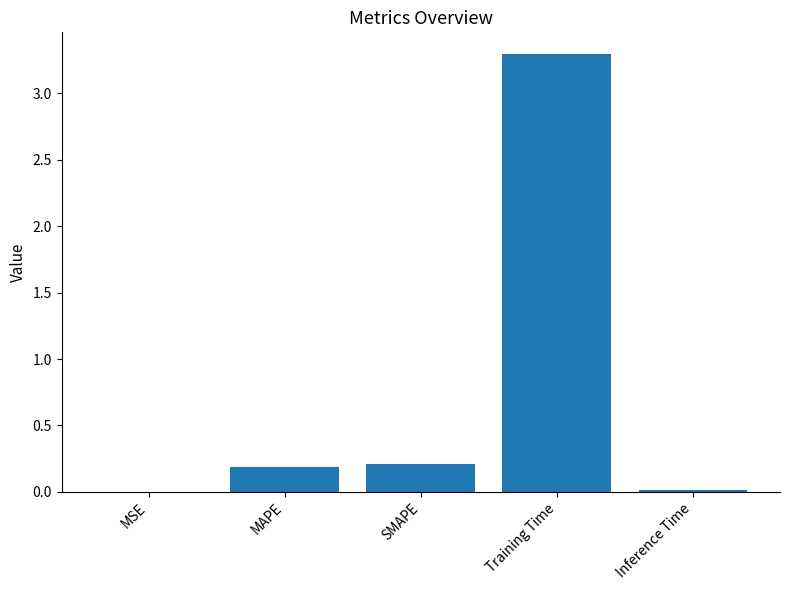

What is the difference between the values at Training Time and MSE?

3.3